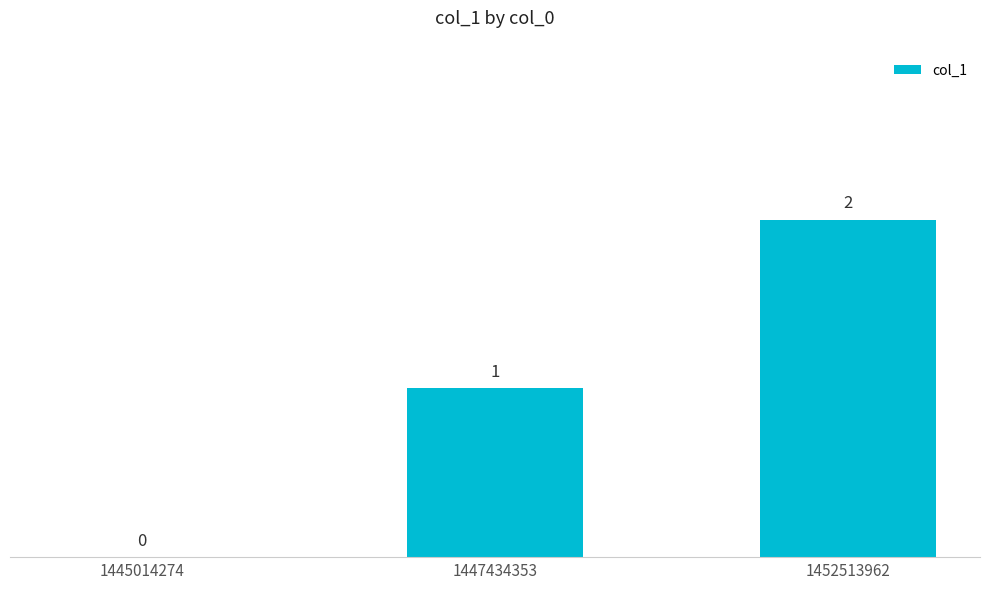

What is the change in value from 1447434353 to 1452513962?

+1